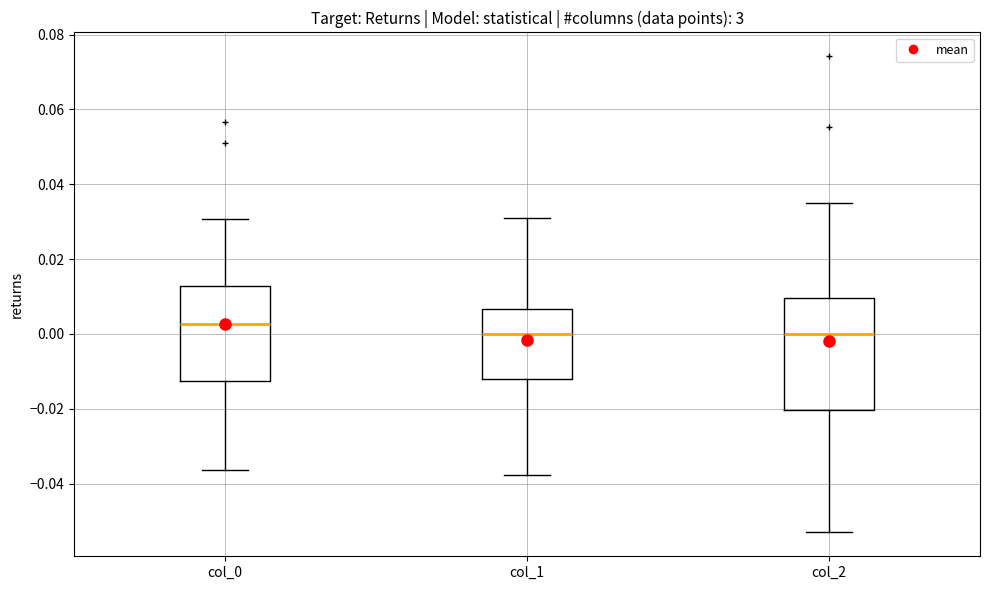

Where does the median line of the box for col_1 sit on the y-axis? The values are not printed on the chart, so give them approximately, as read against the axis.

0.000